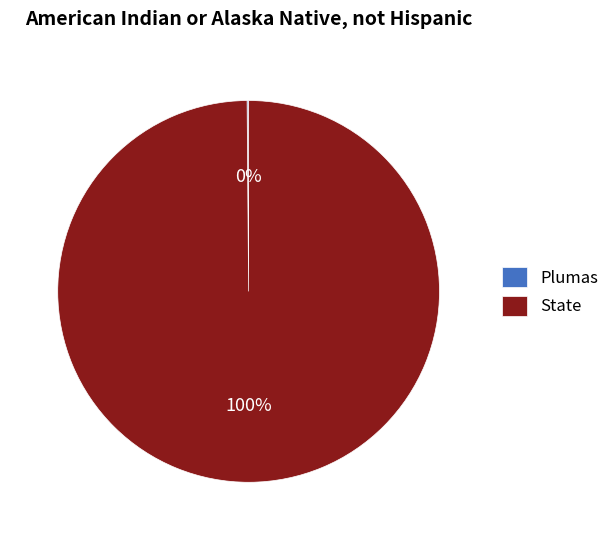

To the nearest percent, what is the difference between the largest and smallest slice percentages?

100%